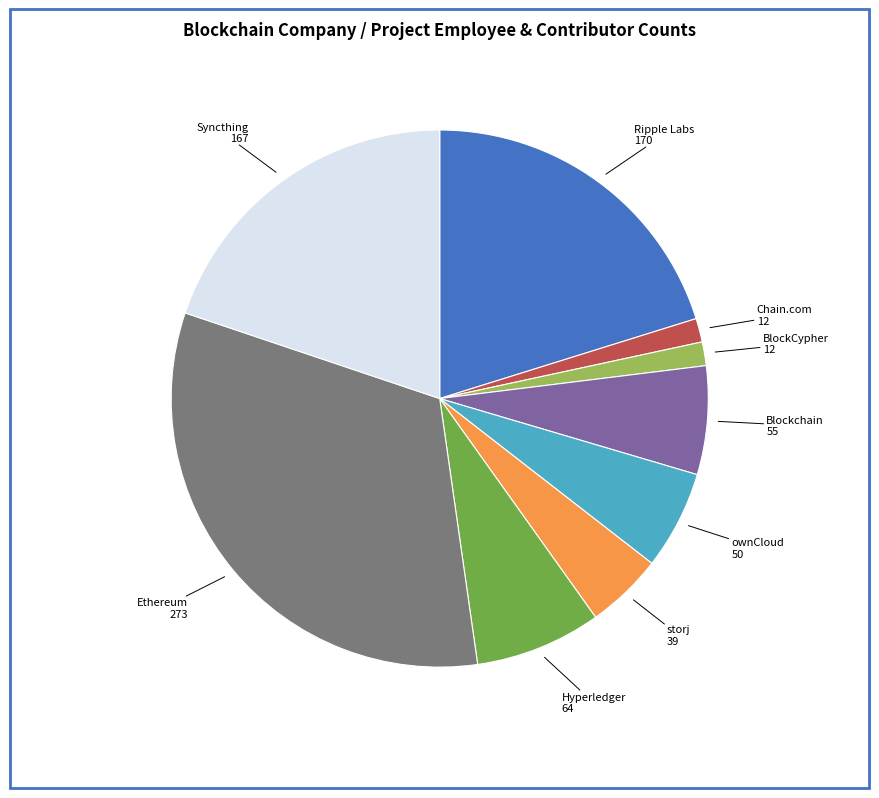

Count the number of slices in the pie.

9